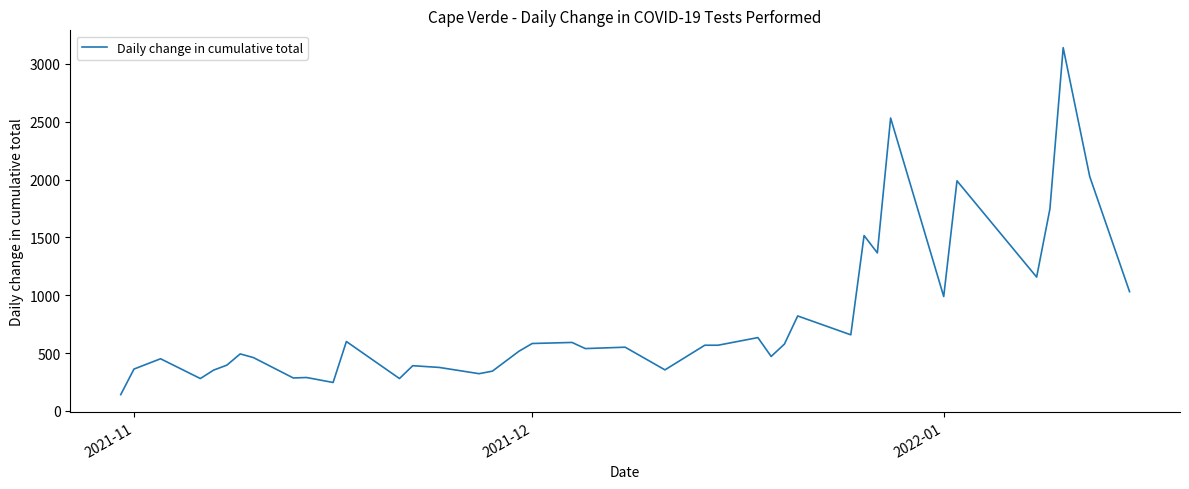

What is the minimum value shown in the chart?

141